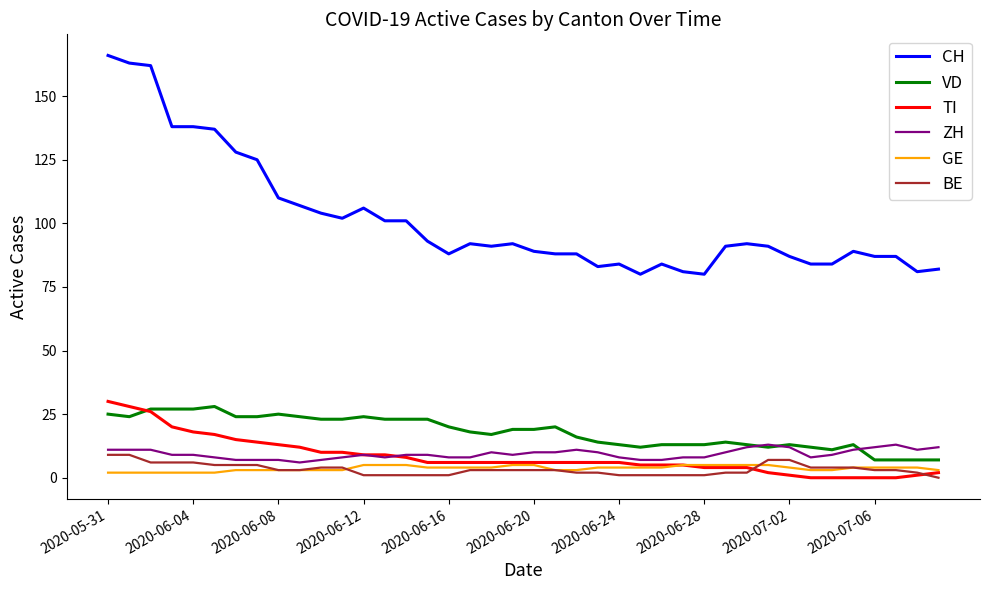

True or false: BE and CH intersect in this chart.

False